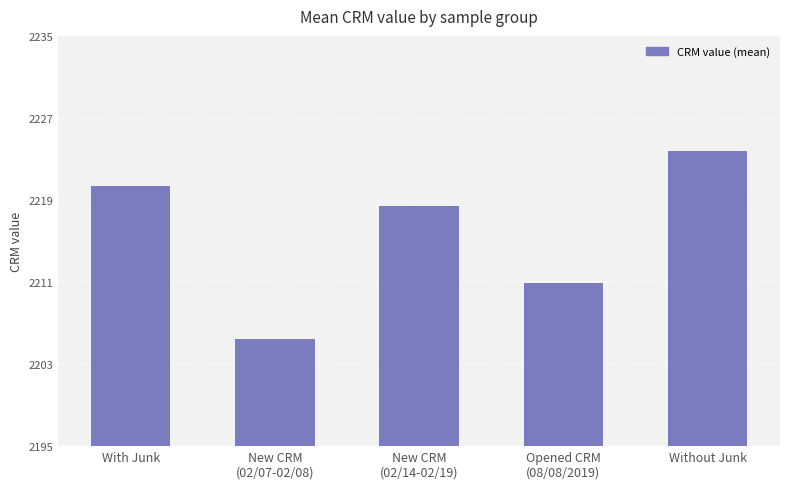

What is the minimum value shown in the chart?

2205.5